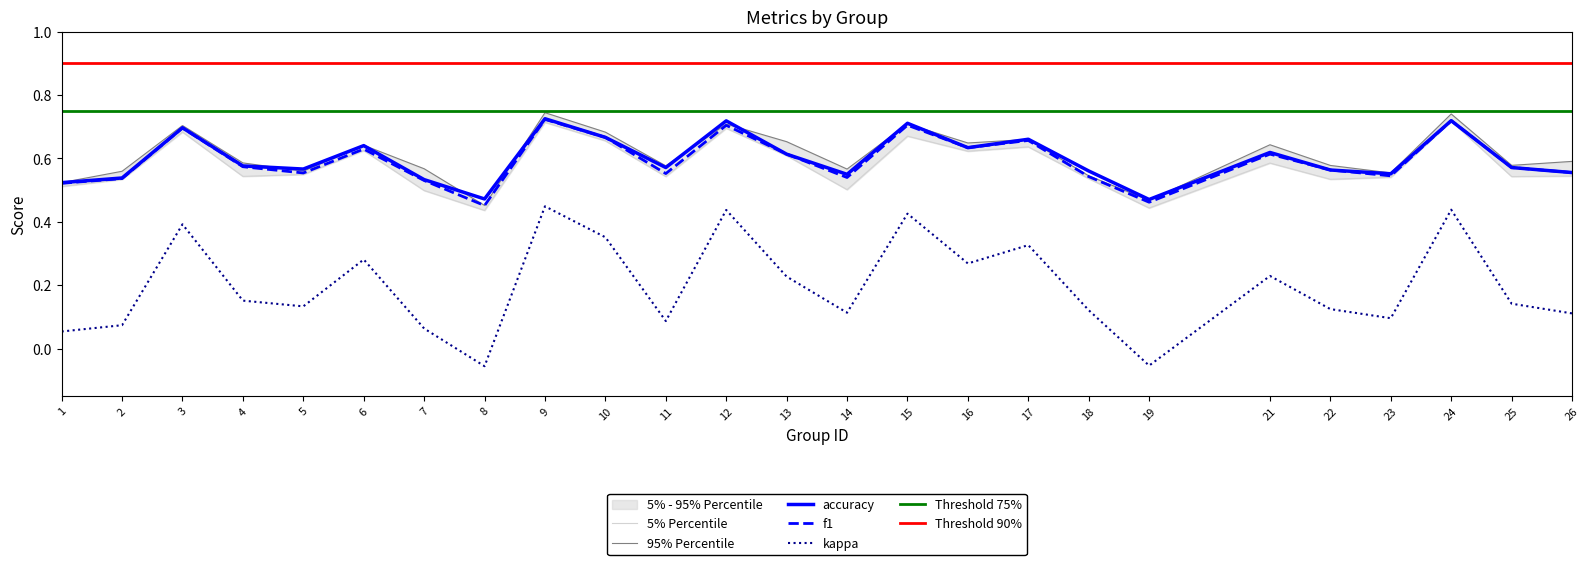

Reading left to right, extract all data points from this chart.

f1: 1=0.5	2=0.5	3=0.7	4=0.6	5=0.6	6=0.6	7=0.5	8=0.5	9=0.7	10=0.7	11=0.6	12=0.7	13=0.6	14=0.5	15=0.7	16=0.6	17=0.7	18=0.5	19=0.5	21=0.6	22=0.6	23=0.5	24=0.7	25=0.6	26=0.6
kappa: 1=0.1	2=0.1	3=0.4	4=0.2	5=0.1	6=0.3	7=0.1	8=-0.1	9=0.4	10=0.4	11=0.1	12=0.4	13=0.2	14=0.1	15=0.4	16=0.3	17=0.3	18=0.1	19=-0.1	21=0.2	22=0.1	23=0.1	24=0.4	25=0.1	26=0.1
accuracy: 1=0.5	2=0.5	3=0.7	4=0.6	5=0.6	6=0.6	7=0.5	8=0.5	9=0.7	10=0.7	11=0.6	12=0.7	13=0.6	14=0.6	15=0.7	16=0.6	17=0.7	18=0.6	19=0.5	21=0.6	22=0.6	23=0.6	24=0.7	25=0.6	26=0.6